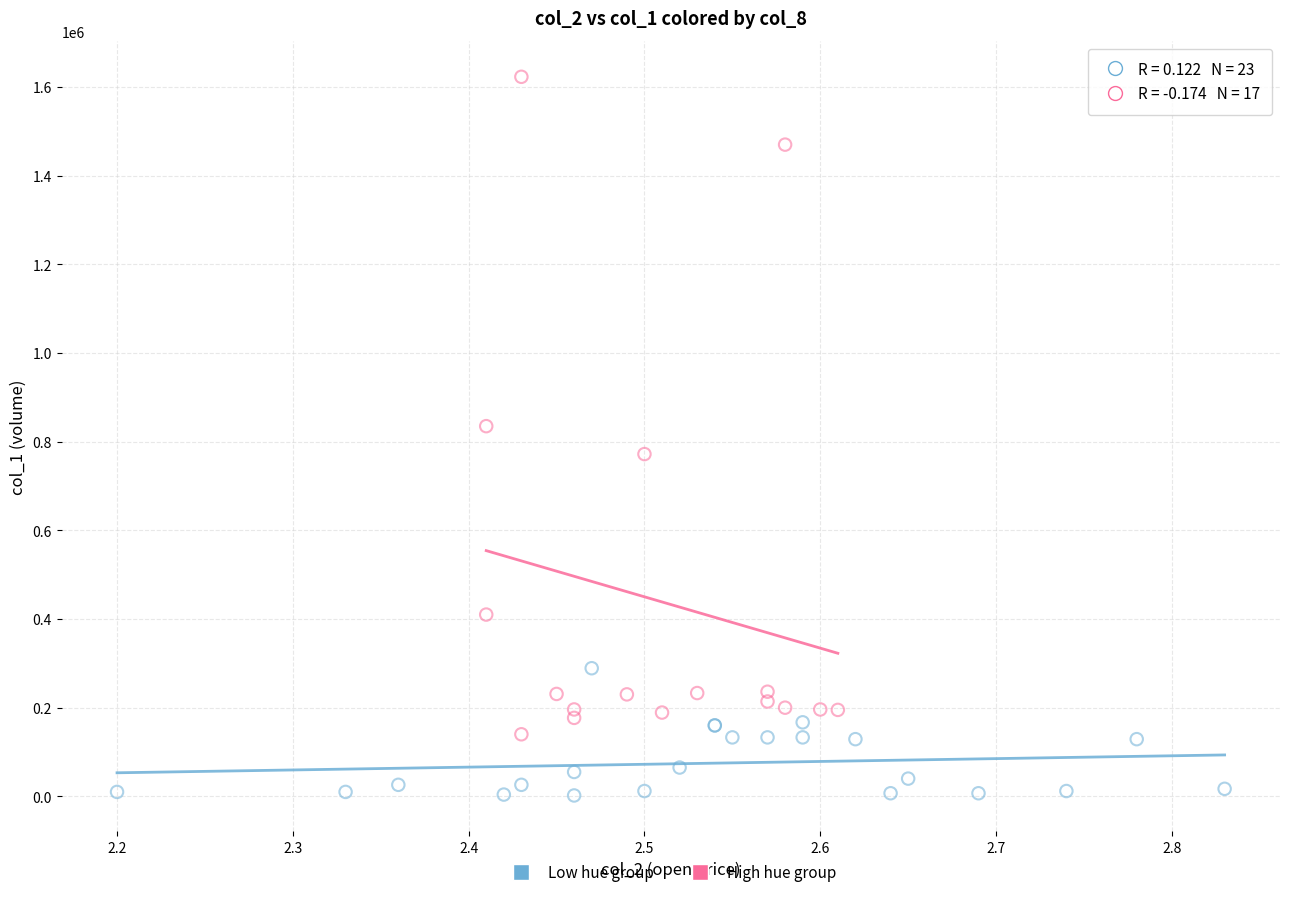

Which series reaches the minimum Y coordinate?

Low hue group